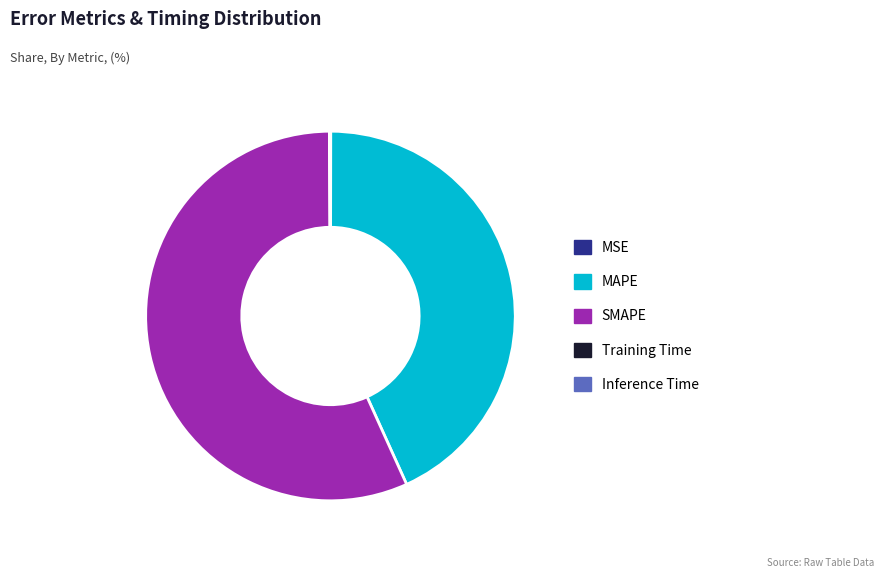

Which slice is the largest?

SMAPE